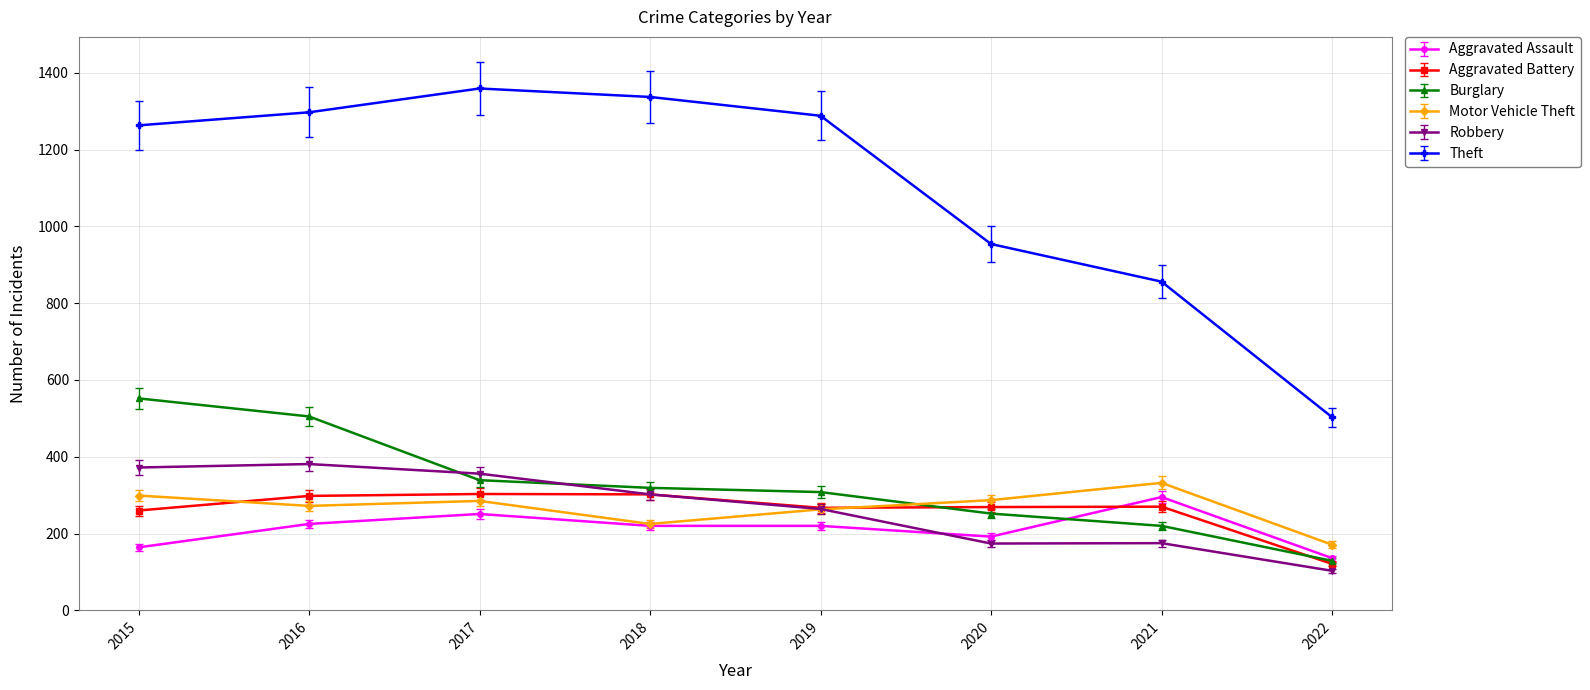

Read the Theft value at 2020.

954